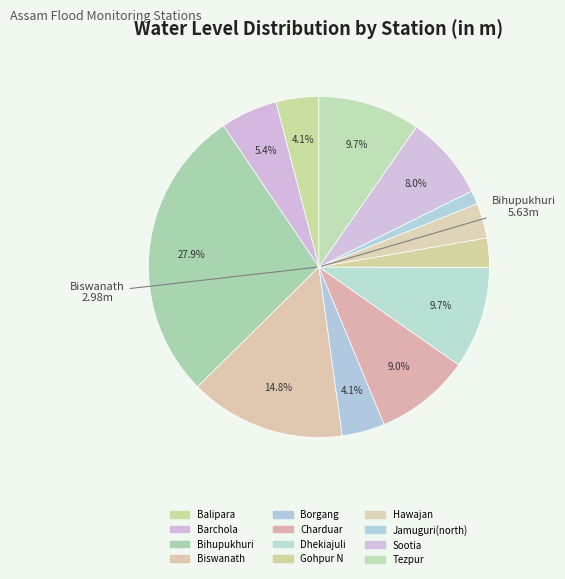

Rank the categories by value from lowest to highest.

Jamuguri(north), Gohpur N, Hawajan, Balipara, Borgang, Barchola, Sootia, Charduar, Dhekiajuli, Tezpur, Biswanath, Bihupukhuri